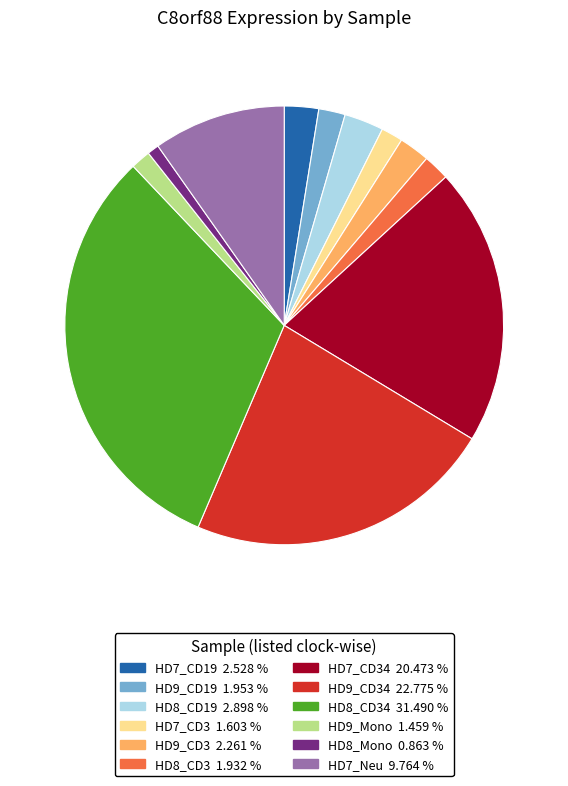

Does any single category account for the majority?

No